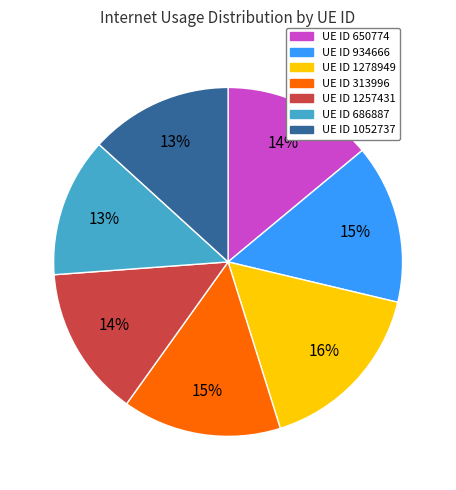

Is there any slice that represents more than half of the pie?

No